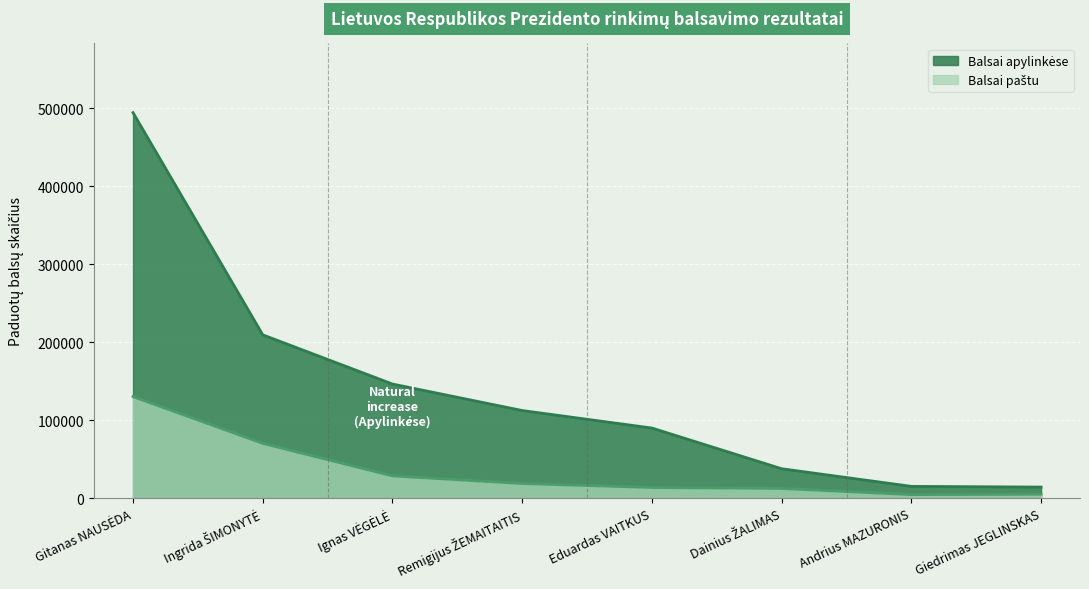

What is the total value across all series at Eduardas VAITKUS?

103515